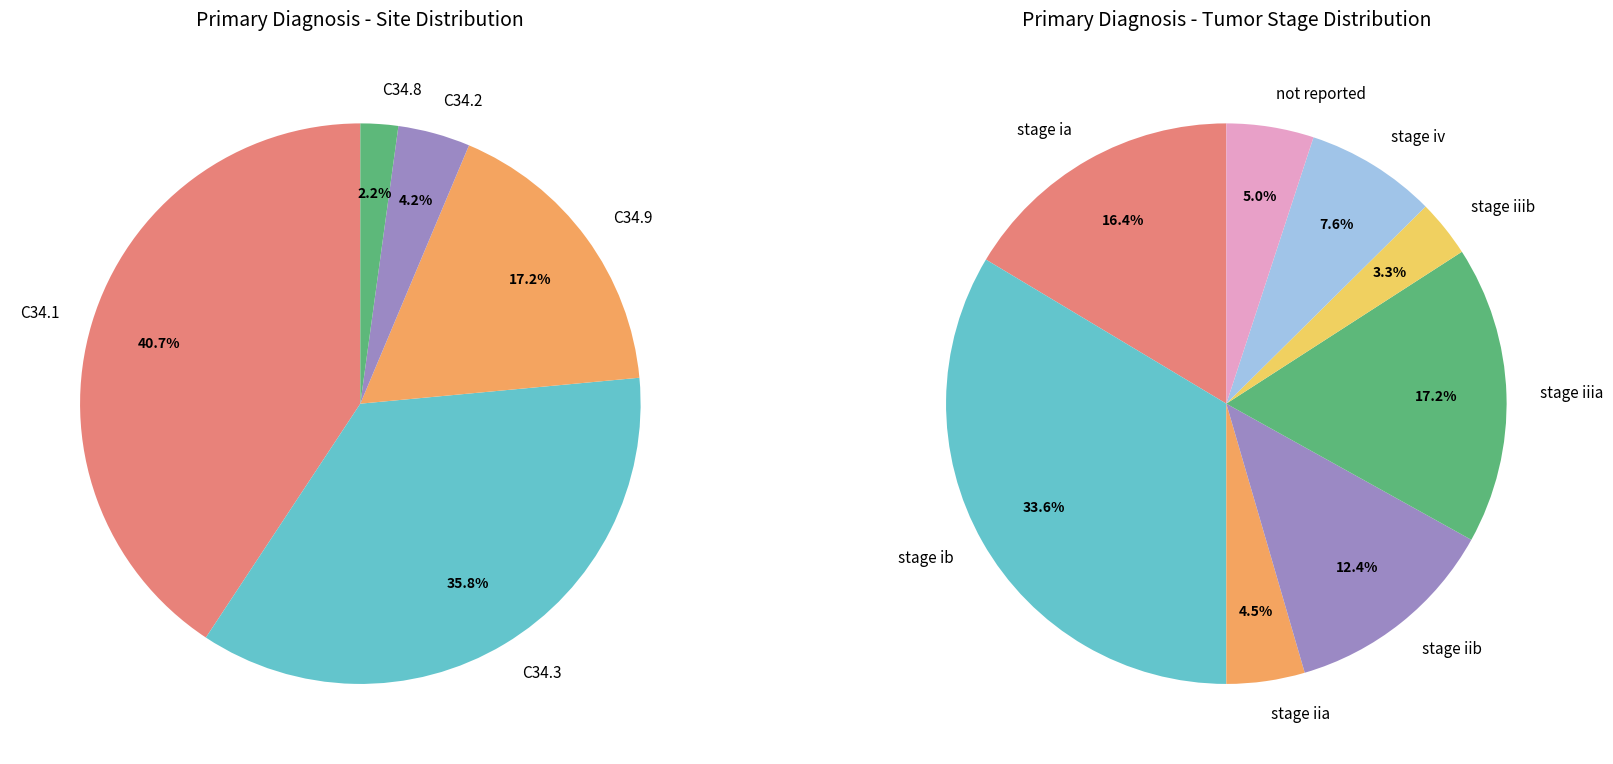

To the nearest percent, what is the combined percentage of C34.2 and C34.8?

6%